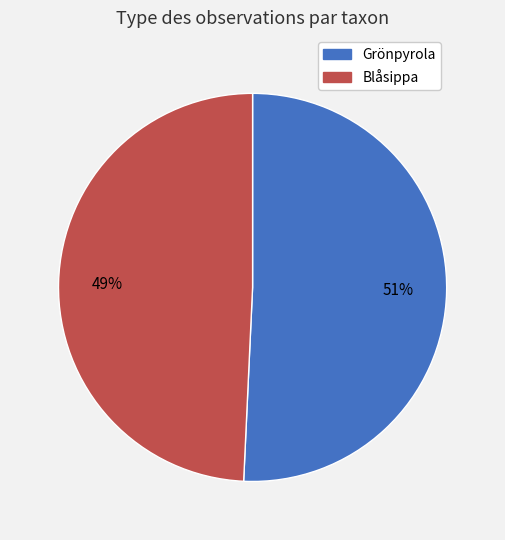

What is the majority slice?

Grönpyrola